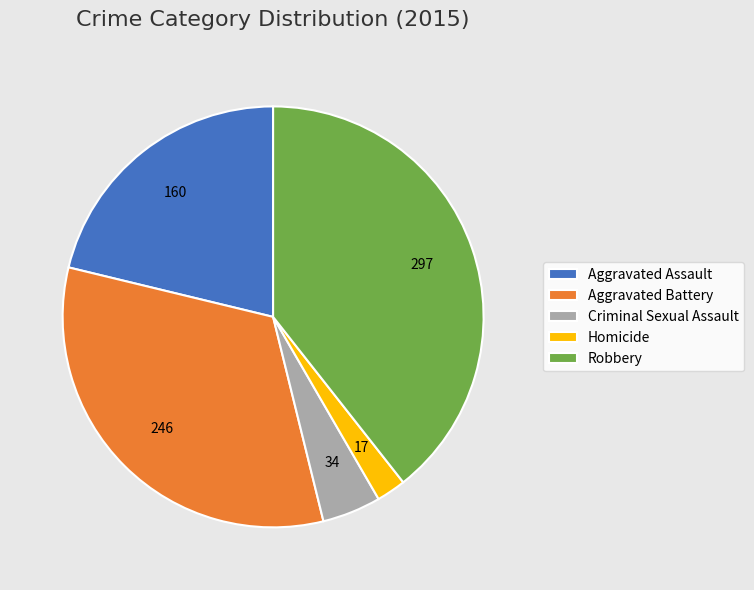

Is it true that Aggravated Battery is 26% of the pie?

False